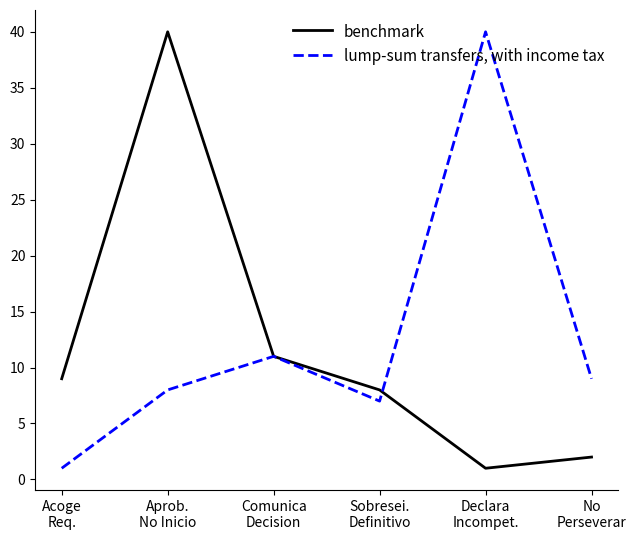

Read the benchmark value at Aprob.
No Inicio, to the nearest 5.

40